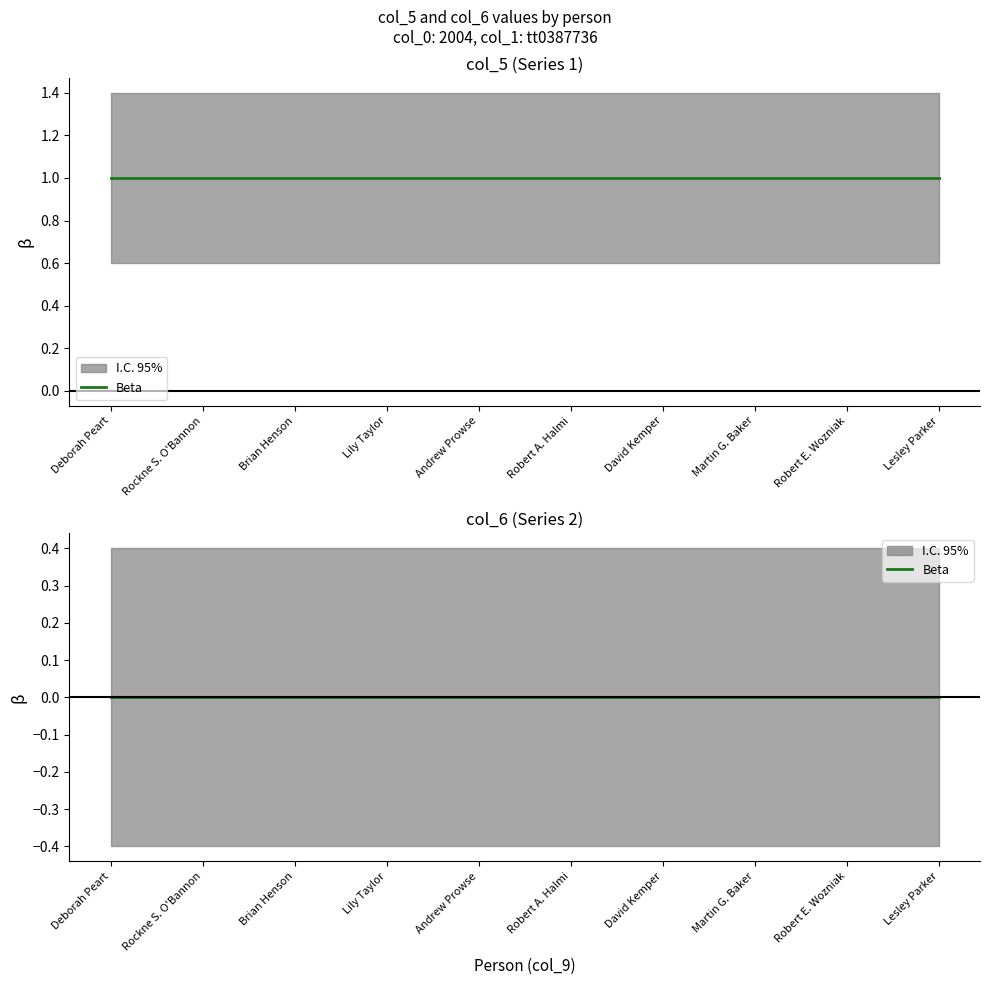

True or false: col_5 has a value of 1 at Rockne S. O'Bannon.

False